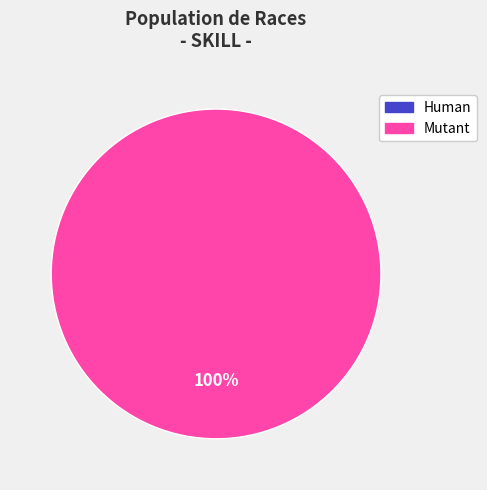

Which slice represents more than half of the pie?

Mutant